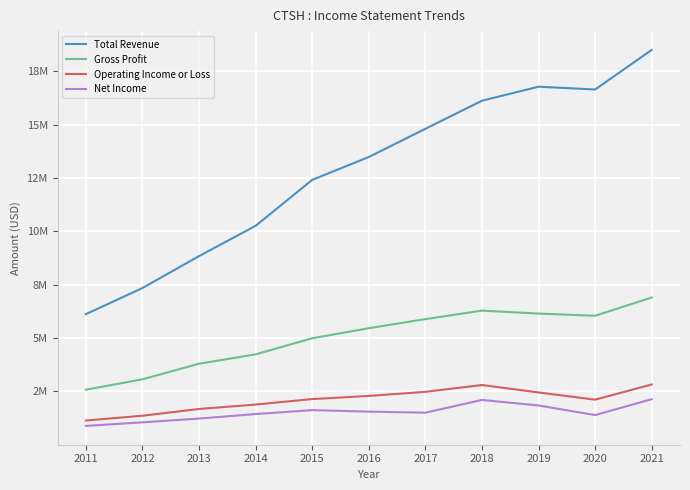

Where is the first local maximum for Net Income?

2015